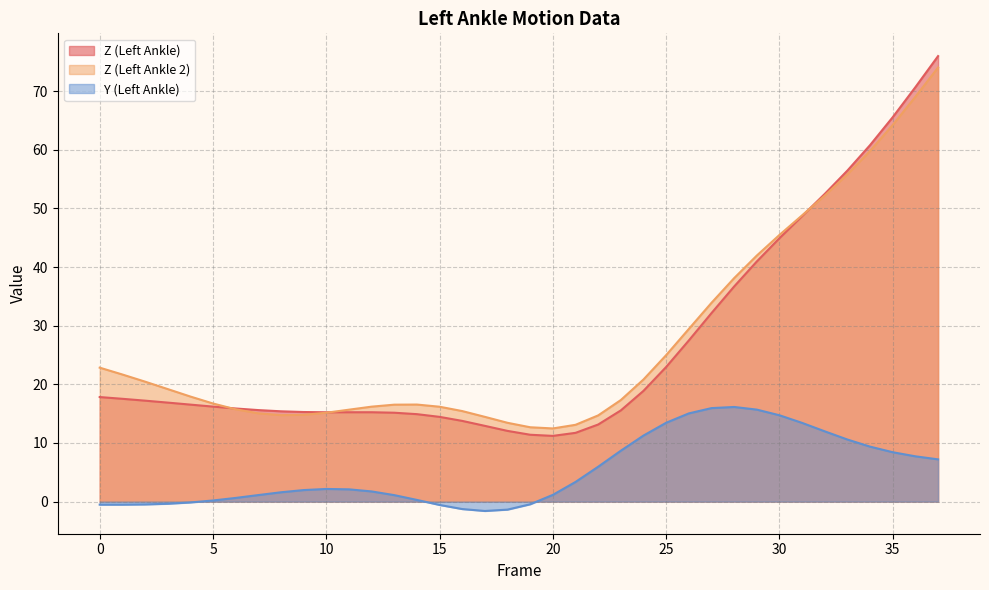

At which category does Z (Left Ankle 2) reach its first local peak?

14